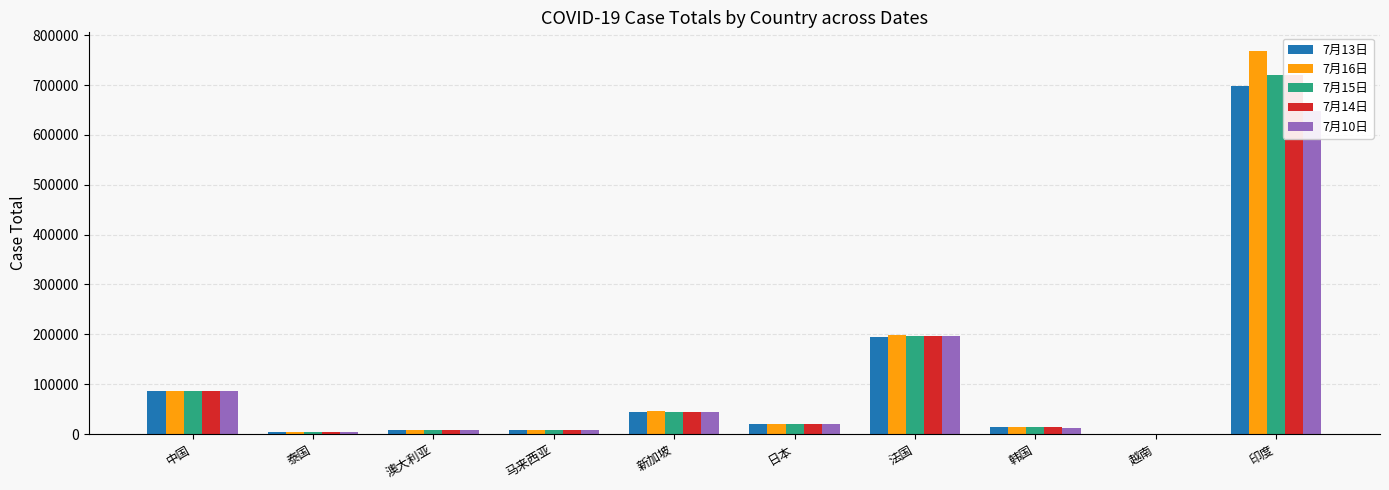

Reading left to right, transcribe all the data shown in this chart.

7月13日: 中国=85320	泰国=3195	澳大利亚=8586	马来西亚=8668	新加坡=44983	日本=19842	法国=195538	韩国=13137	越南=369	印度=697413
7月16日: 中国=85399	泰国=3202	澳大利亚=9059	马来西亚=8683	新加坡=45423	日本=20615	法国=197751	韩国=13293	越南=369	印度=767296
7月15日: 中国=85366	泰国=3195	澳大利亚=8755	马来西亚=8674	新加坡=45140	日本=20054	法国=196748	韩国=13181	越南=369	印度=719664
7月14日: 中国=85345	泰国=3195	澳大利亚=8755	马来西亚=8674	新加坡=45140	日本=20054	法国=196902	韩国=13181	越南=369	印度=719664
7月10日: 中国=85287	泰国=3185	澳大利亚=8362	马来西亚=8658	新加坡=44664	日本=19431	法国=196047	韩国=13030	越南=355	印度=648315